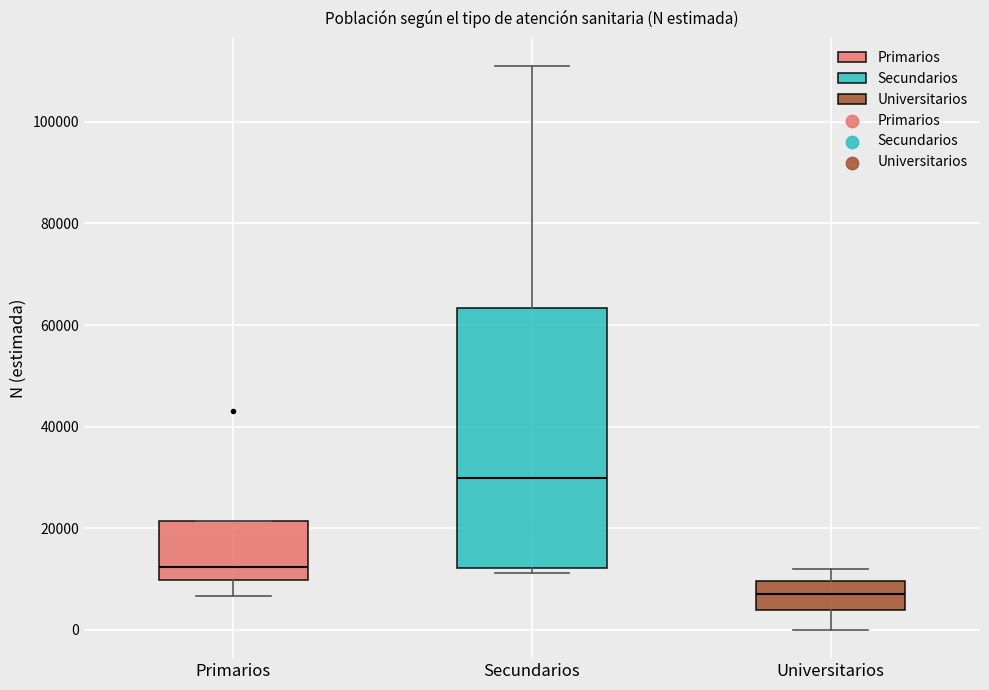

Reading left to right, transcribe this box plot: for each box, give where its median line is, the range the box spans, and where its two whiskers end, as read against the y-axis. The values are not printed on the chart, so give them approximately, as read against the axis.

Primarios: median 12000, box 10000 to 22000, whiskers 6000 to 22000
Secundarios: median 30000, box 12000 to 64000, whiskers 12000 (just below the box's lower edge) to 110000
Universitarios: median 8000, box 4000 to 10000, whiskers 0 to 12000